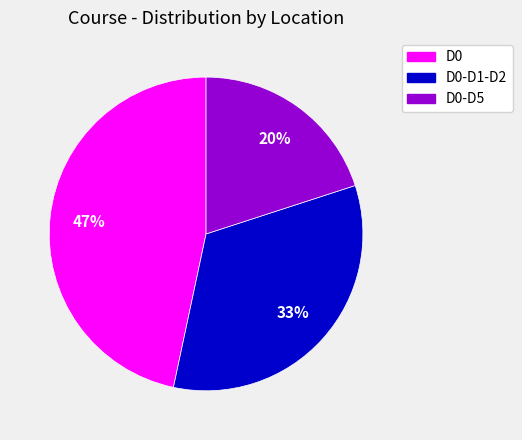

Is there any slice that represents more than half of the pie?

No